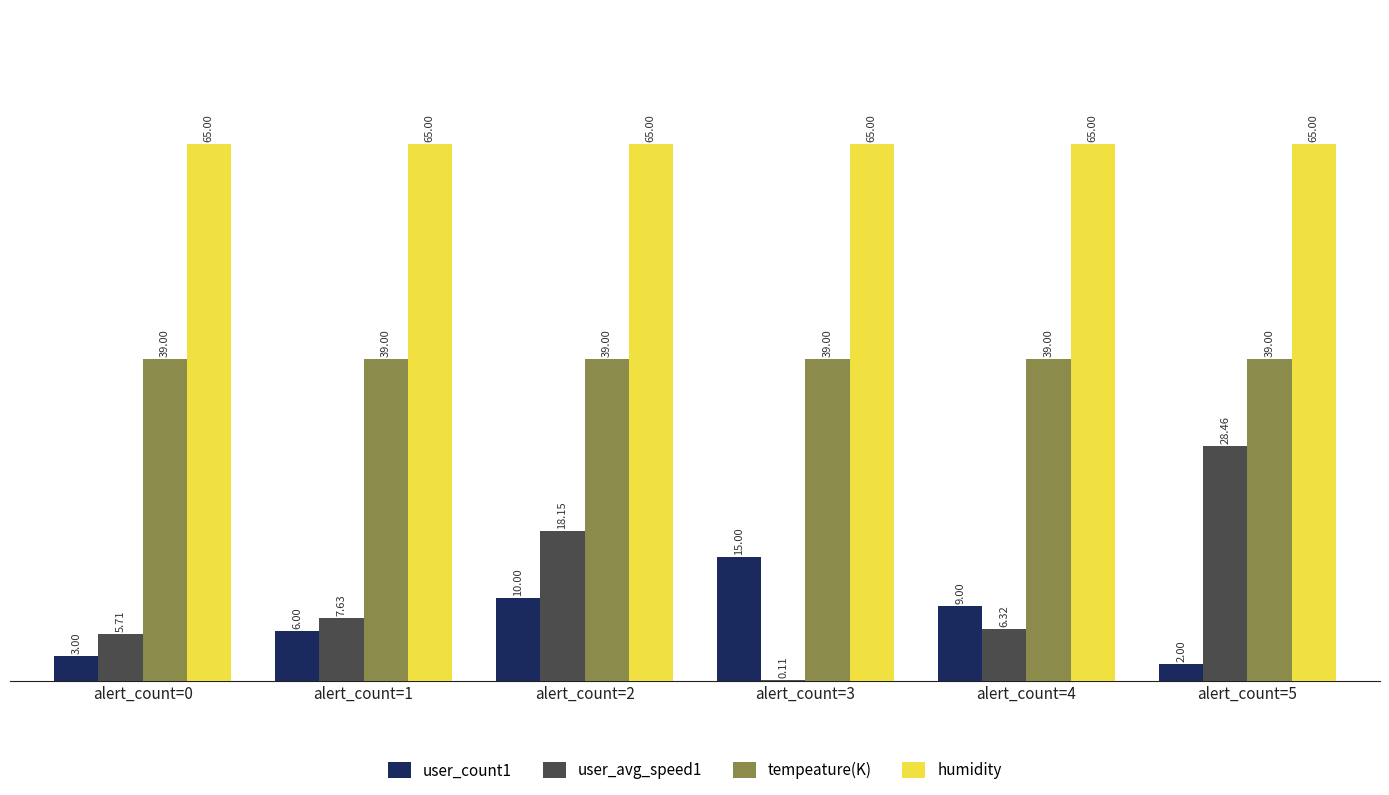

Which series changed the most between alert_count=1 and alert_count=5?

user_avg_speed1